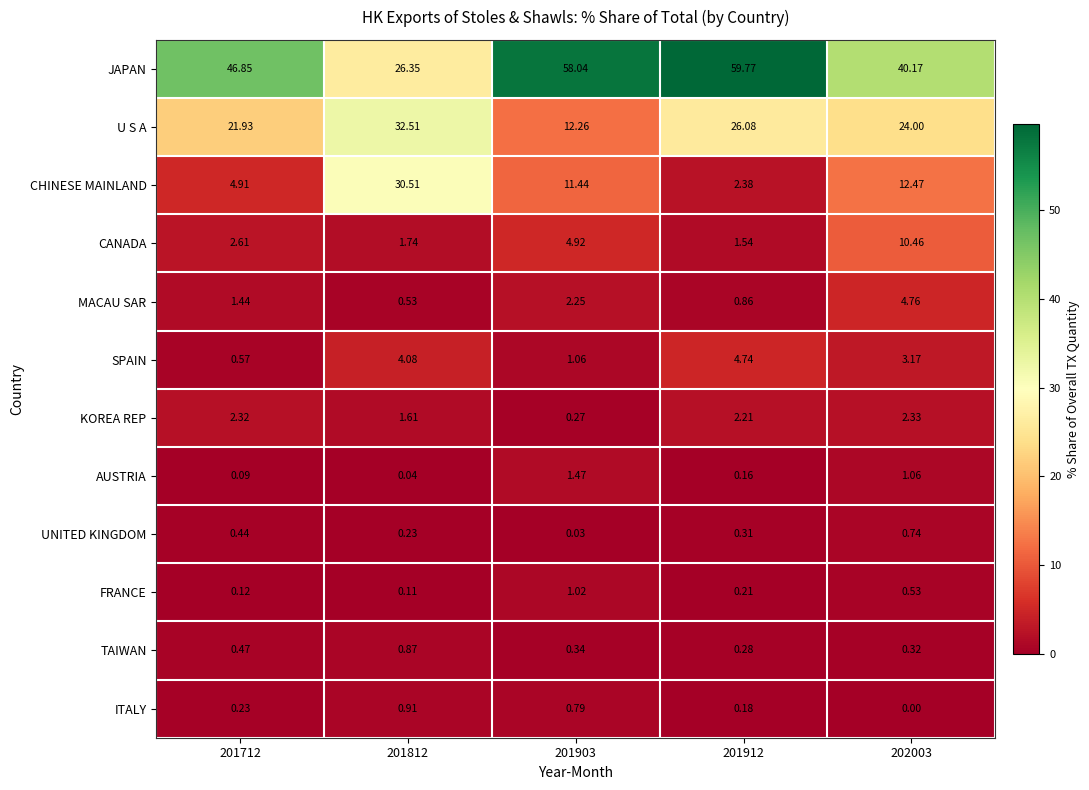

Which series has the largest range (max minus min)?

JAPAN